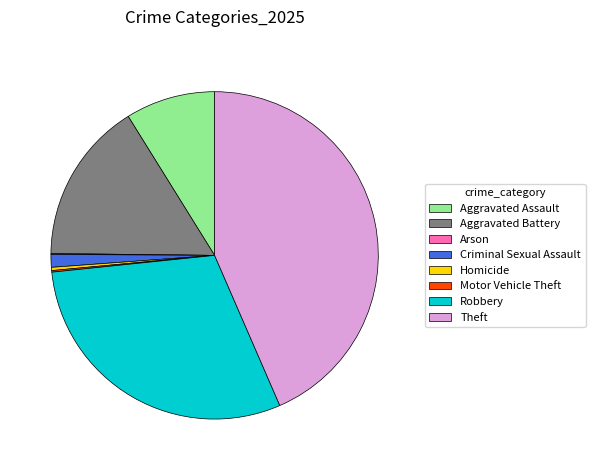

Between Criminal Sexual Assault and Theft, which is larger?

Theft